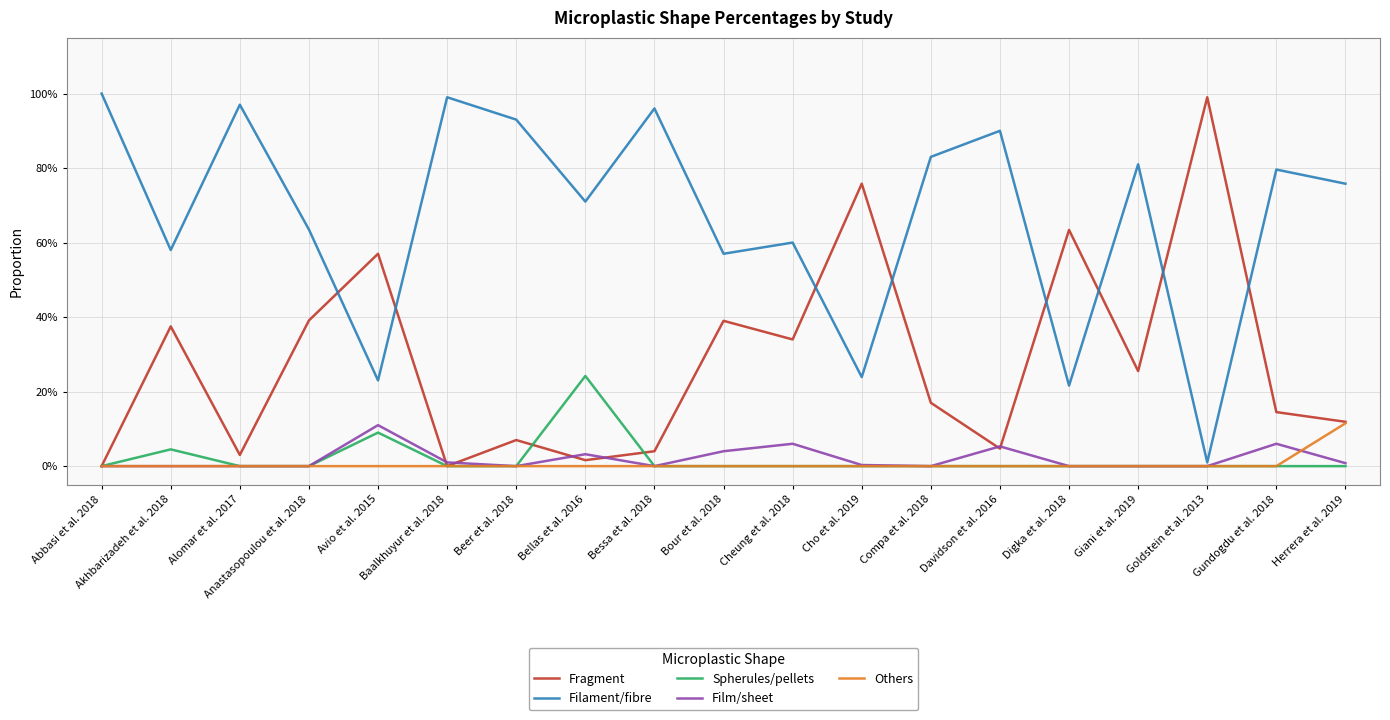

The Film/sheet series shows 0.1 at Cheung et al. 2018. True or false?

False